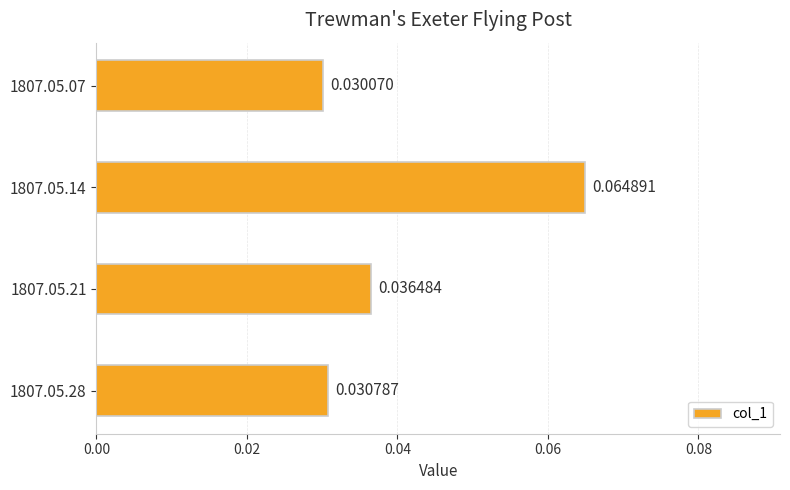

Count the values in the range 0 to 1.

4